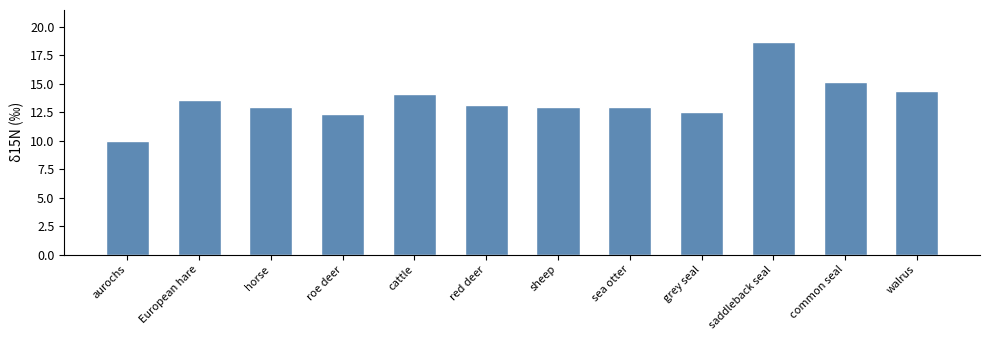

What position from the left is walrus?

12